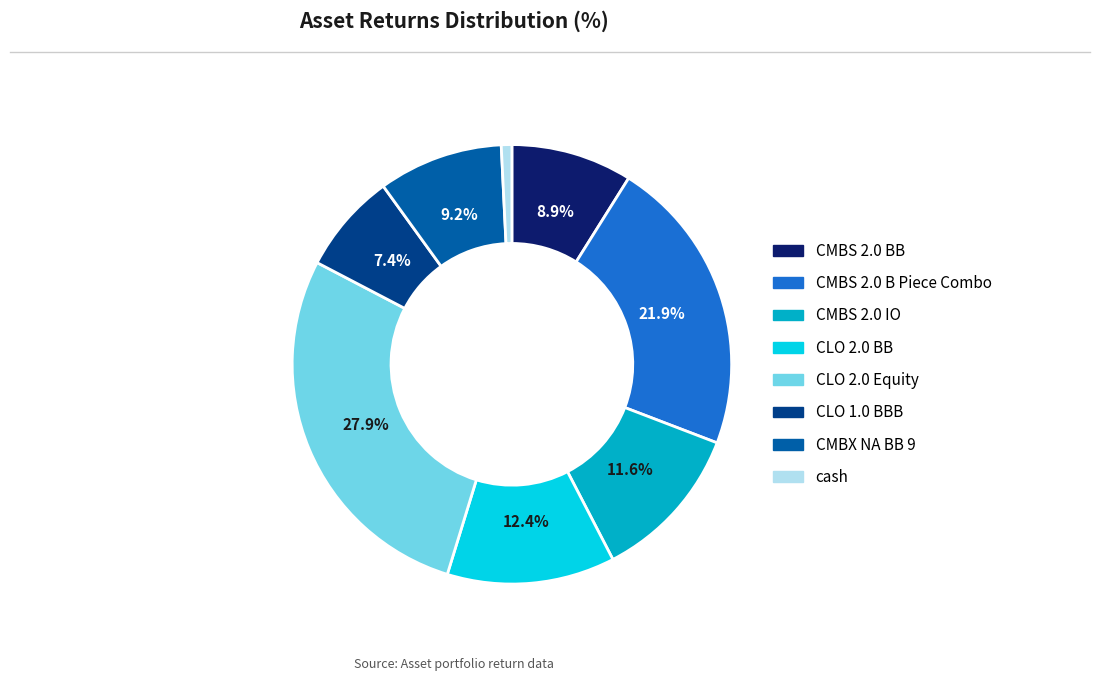

Does CMBS 2.0 BB account for over 50% of the chart?

No